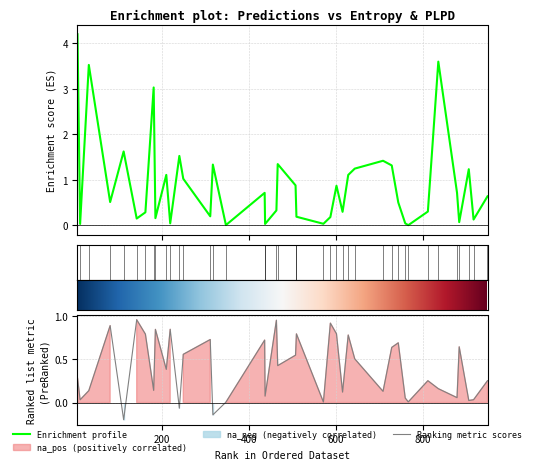

What is the difference between the maximum and second lowest values in the entropys series?

4.2